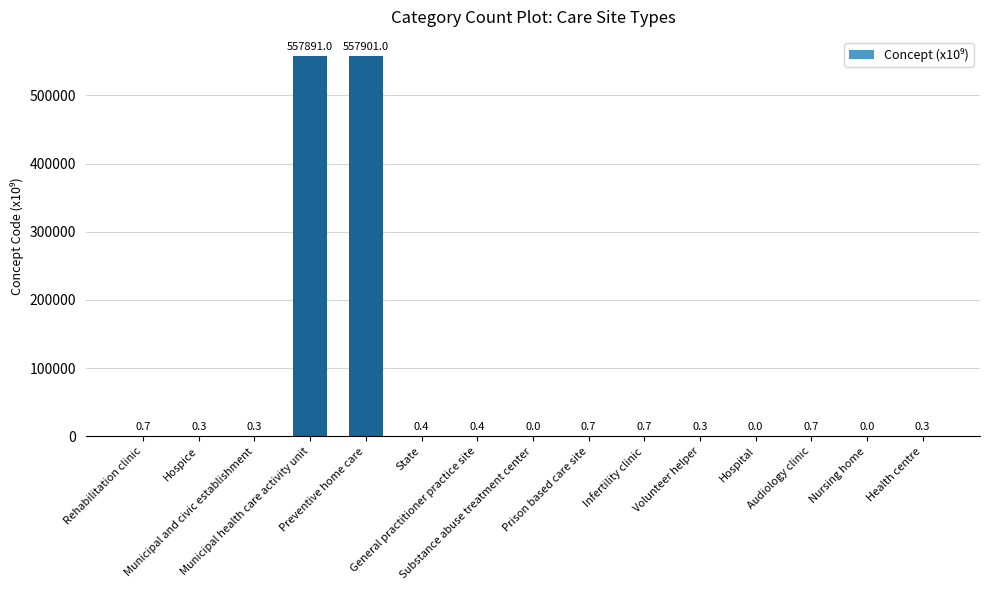

Are the bars horizontal?

No